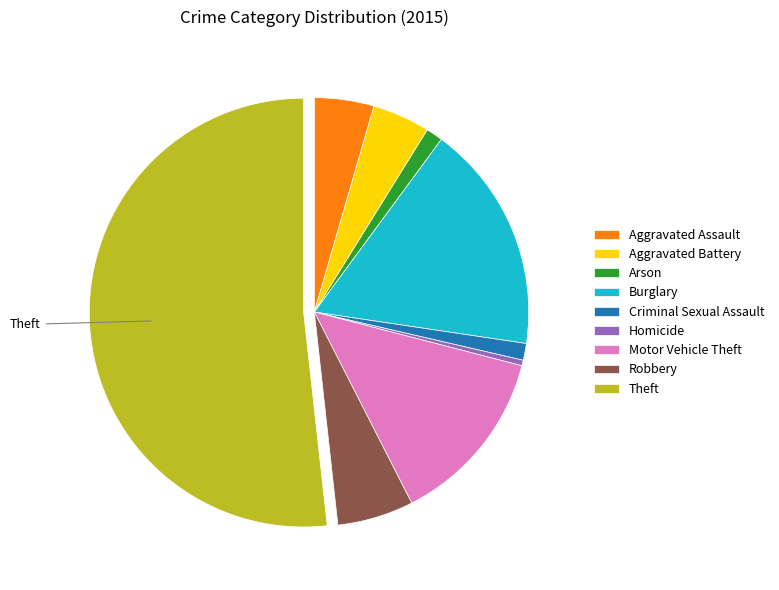

Which category has the smallest portion of the pie?

Homicide